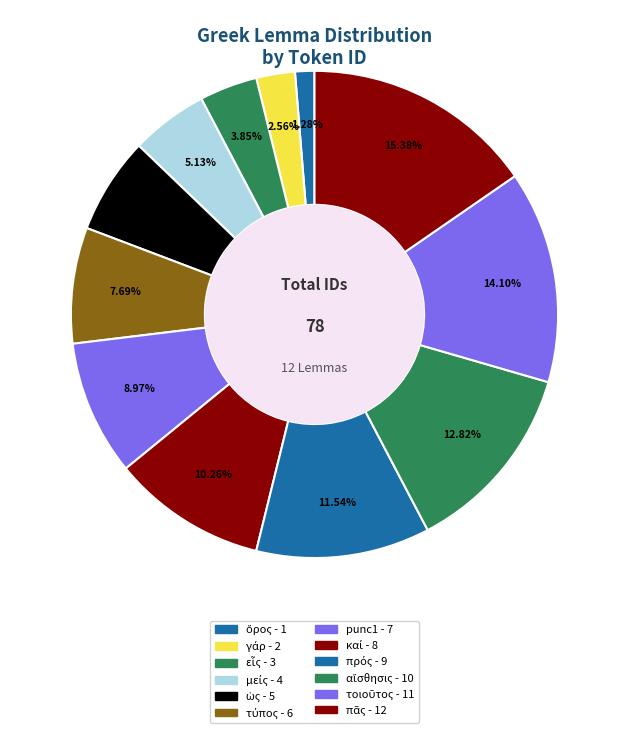

To the nearest percent, what is the average slice percentage?

8%